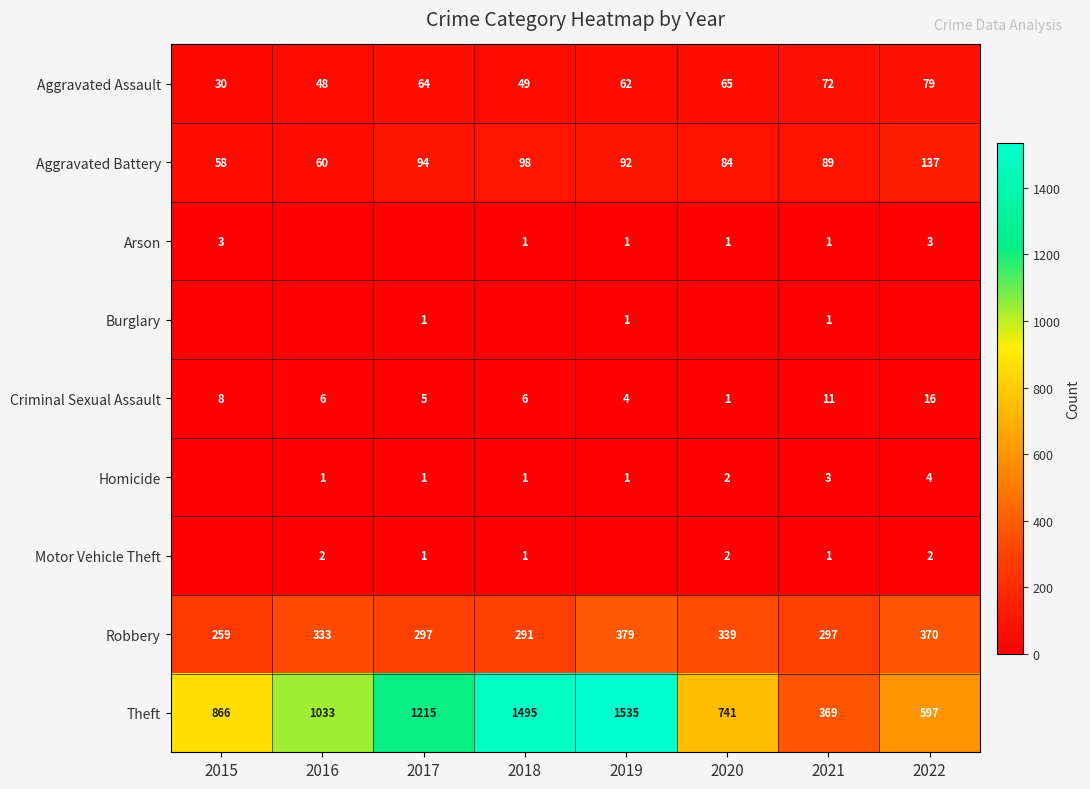

Is the value of Aggravated Assault at 2022 greater than the value of Robbery at 2020?

No